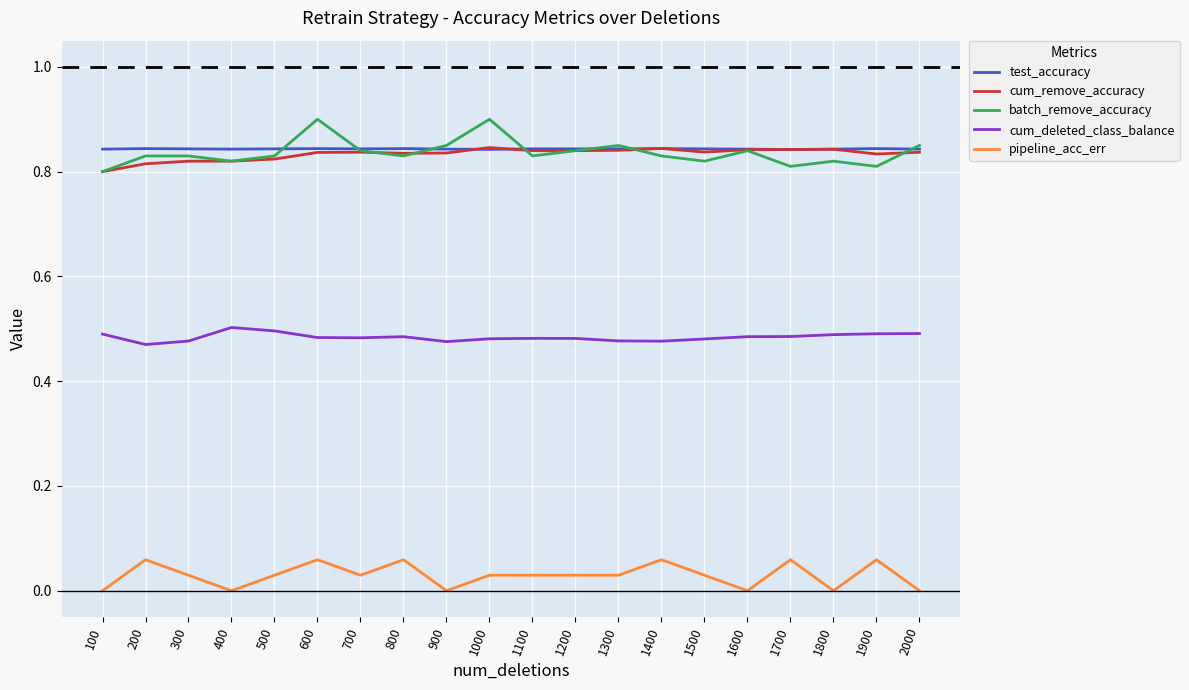

The value of batch_remove_accuracy at 1600 is 0.8. True or false?

True